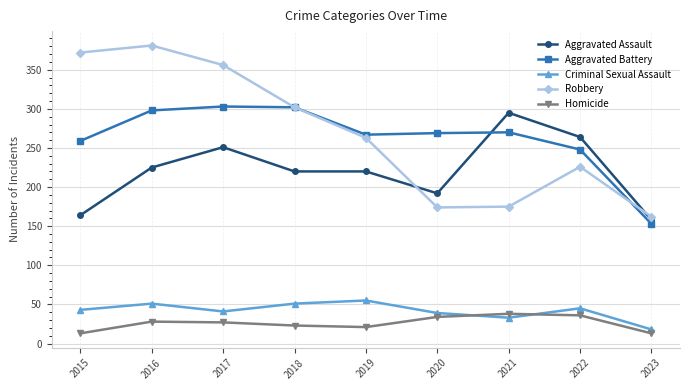

What is the difference between the highest and lowest values at 2016?

353